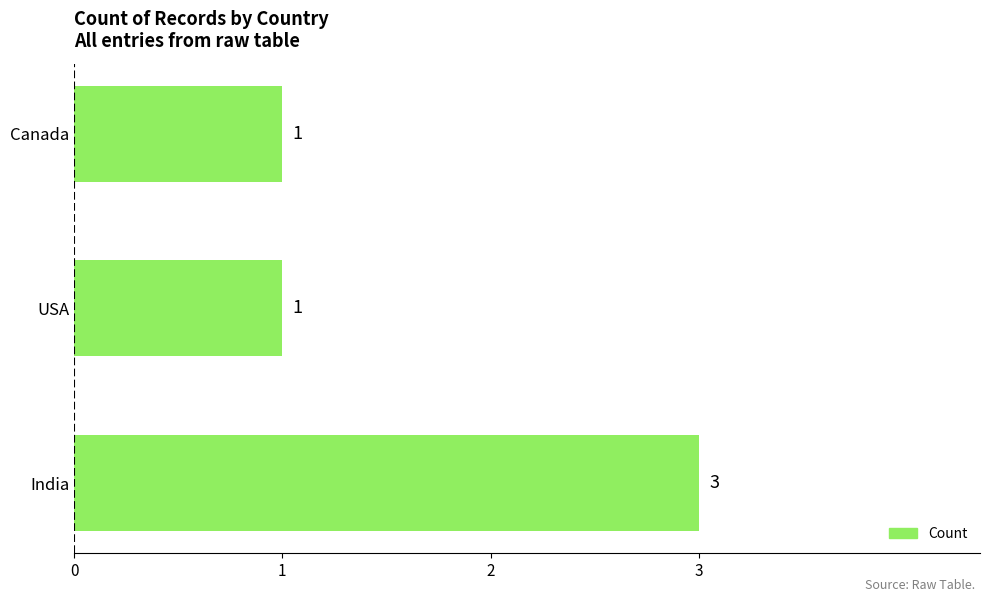

Reading bottom to top, list all the values displayed in this chart.

India=3	USA=1	Canada=1